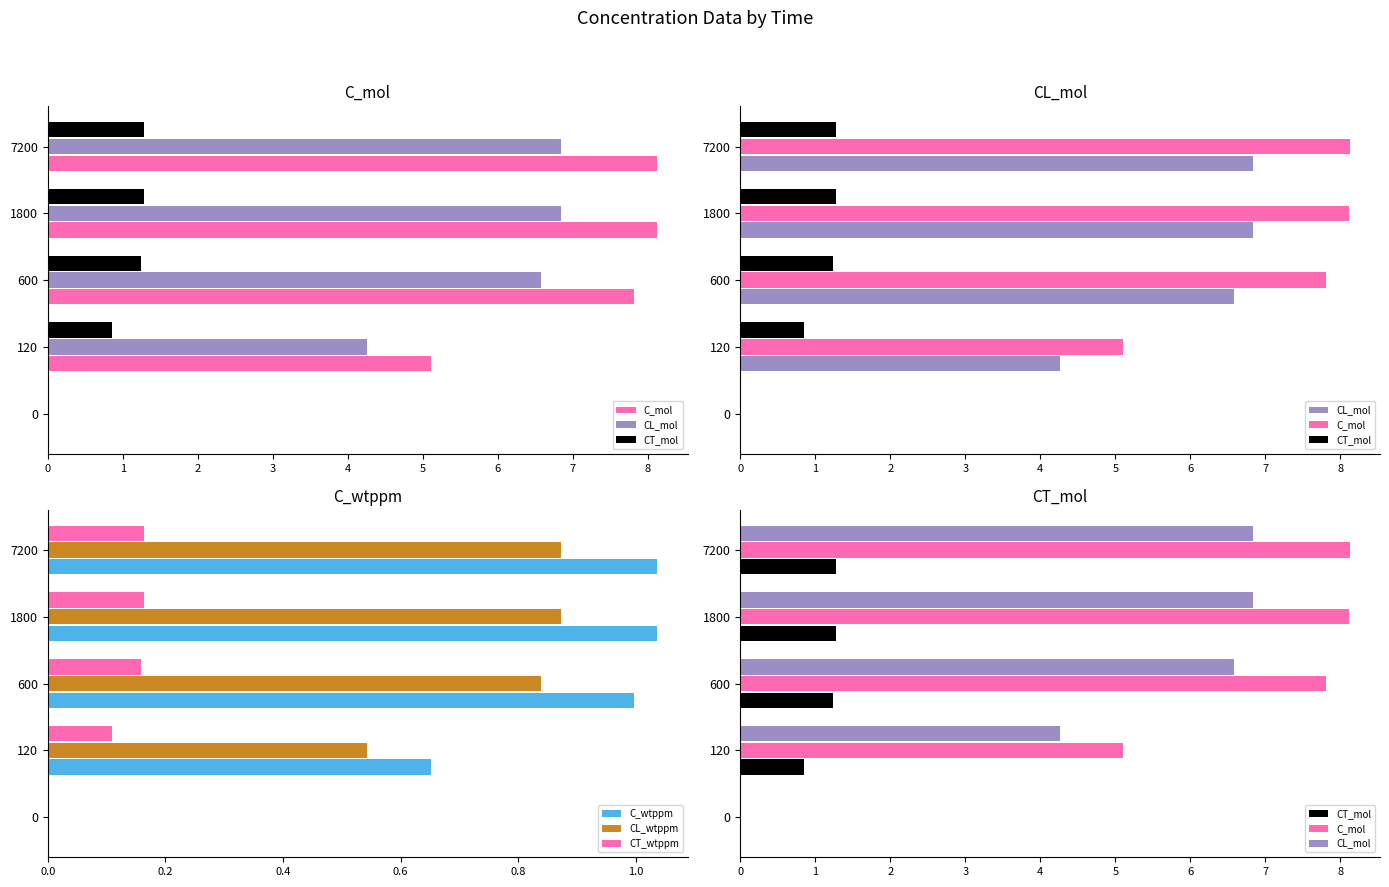

Is the value of CL_wtppm at 7200 greater than the value of C_wtppm at 120?

Yes